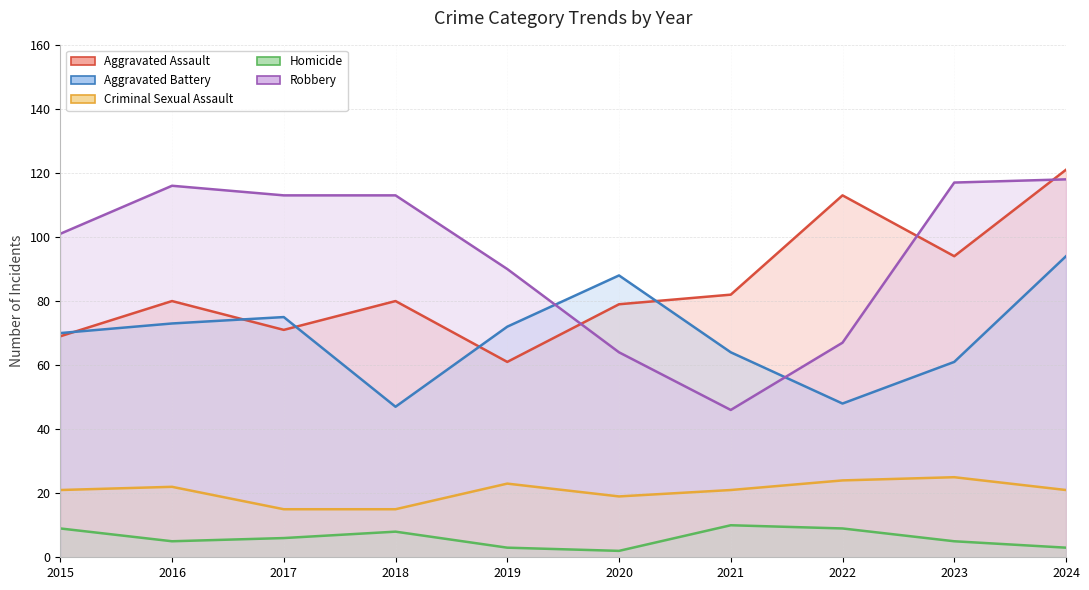

Where is Aggravated Assault (line) nearest to the value 91?

2023